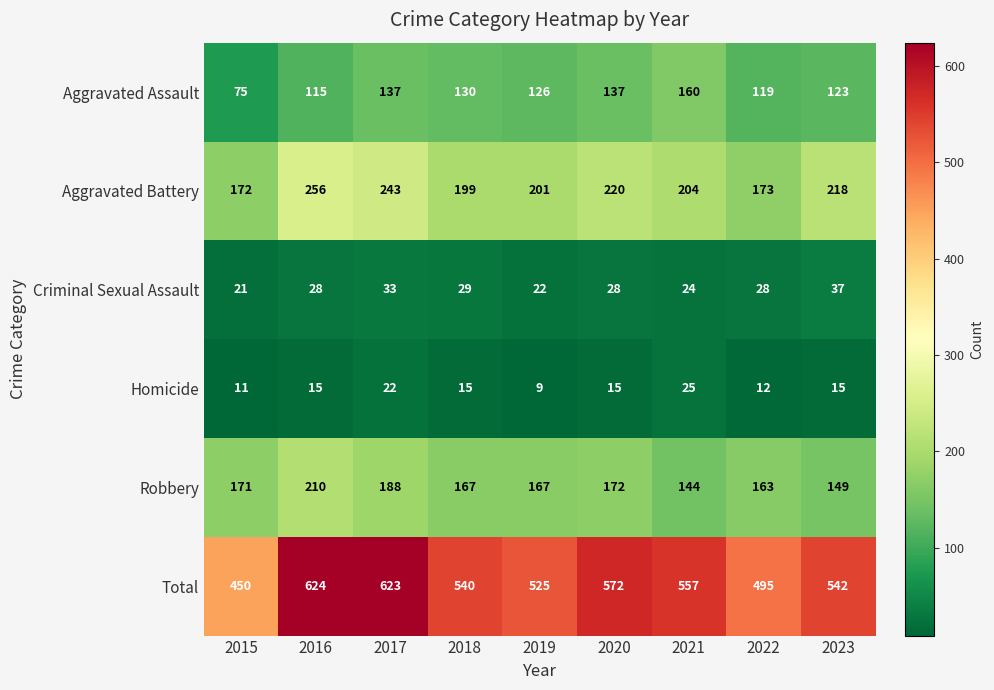

Is it true that Criminal Sexual Assault equals 37 at 2023?

True